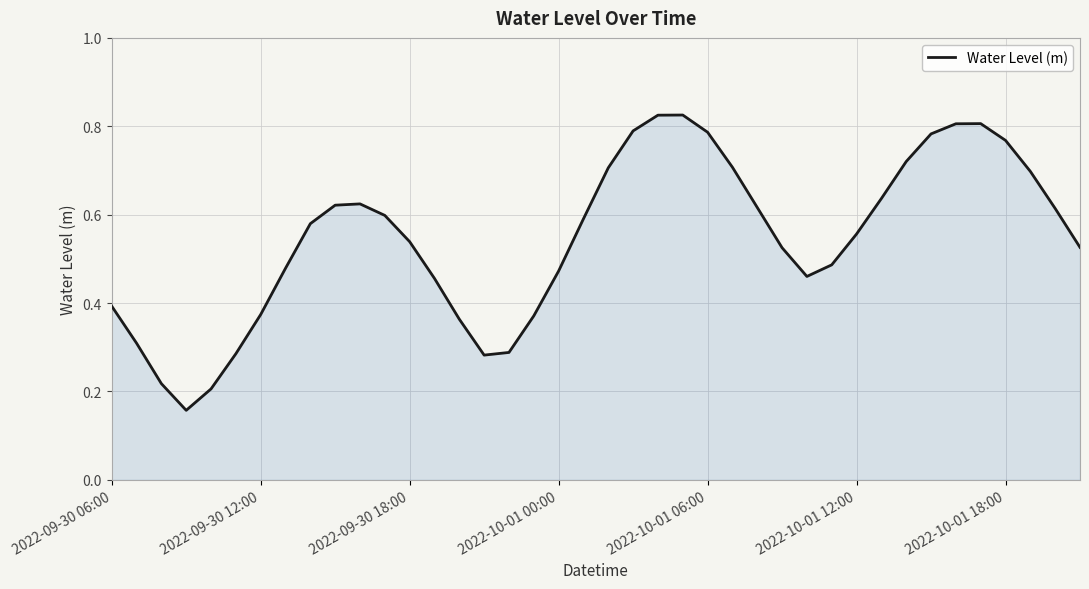

What is the value of the 30th point from the left?

0.5